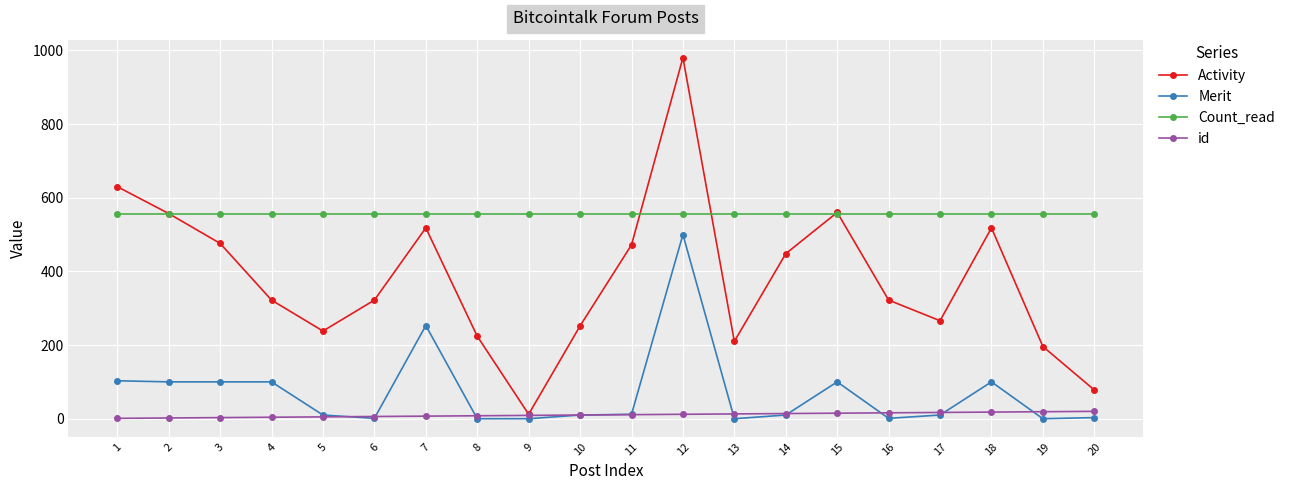

Between 5 and 15, which series saw the biggest shift?

Activity